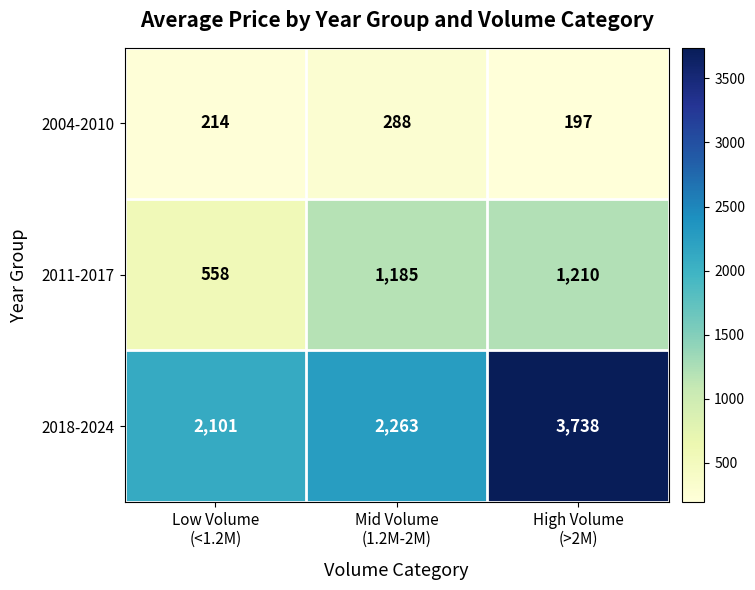

How many series are shown in this chart?

3